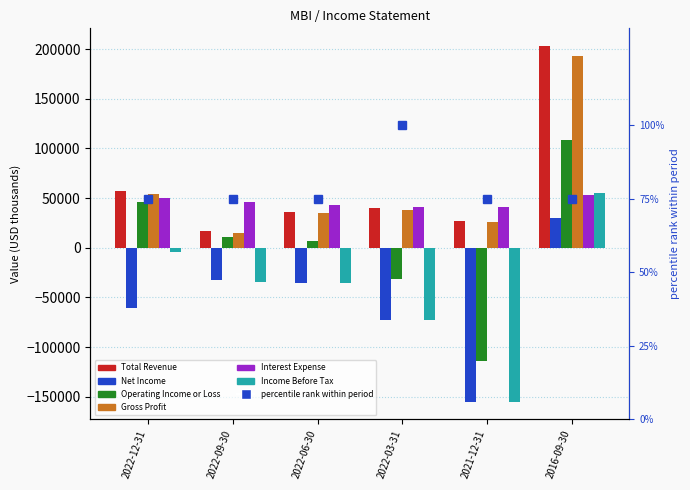

Read the Net Income value at 2016-09-30.

30000